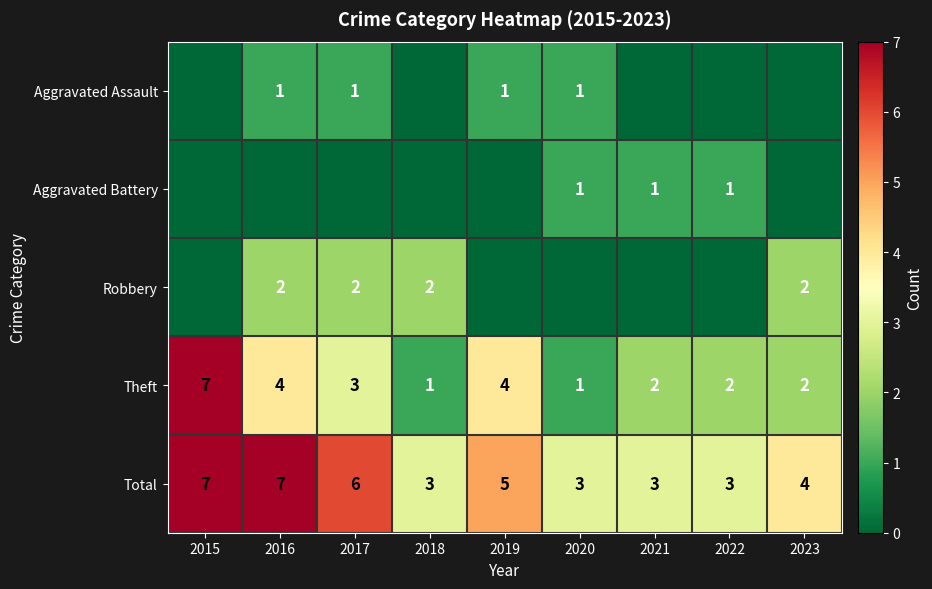

What is the highest value of the Total series?

7